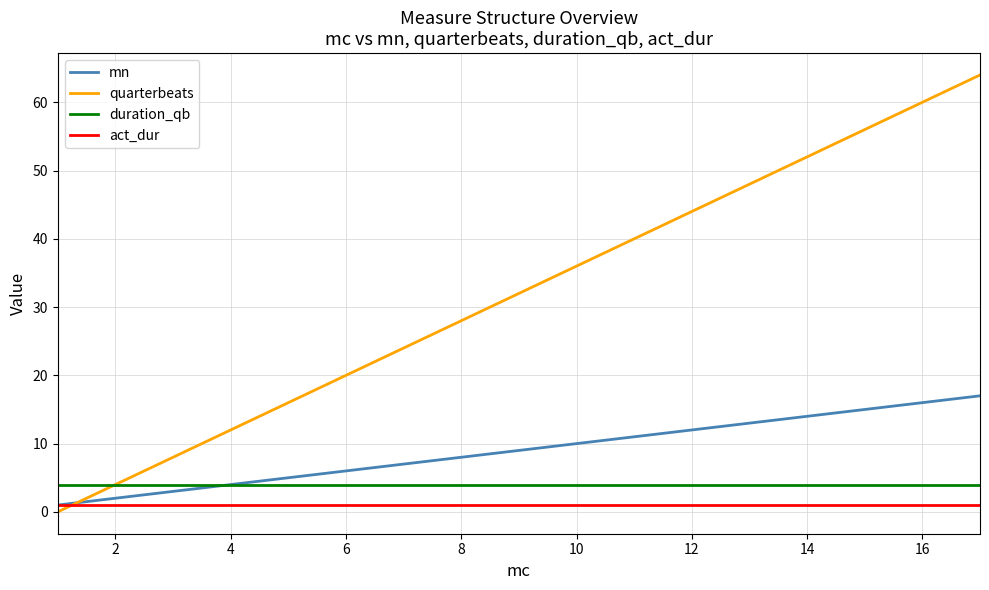

Which series has the largest total across all categories?

quarterbeats